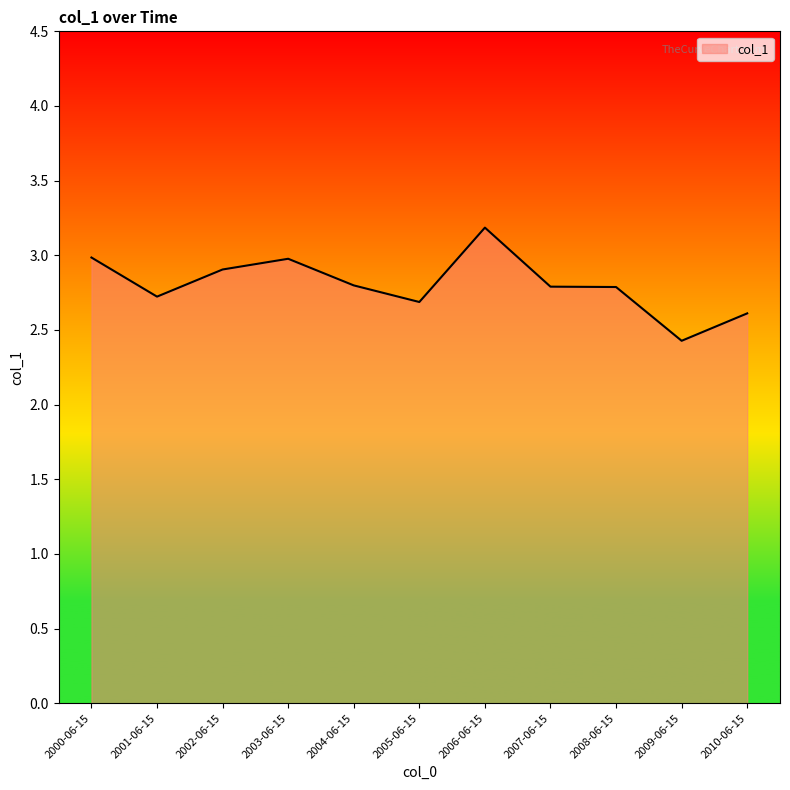

How many lines are shown in the chart?

1